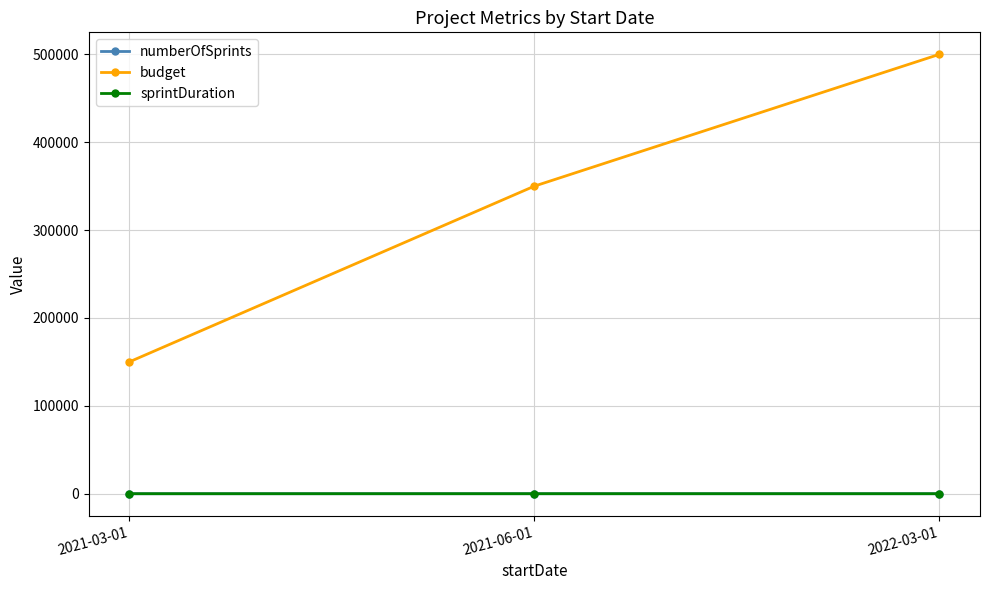

Which category has the highest value across all series?

2022-03-01